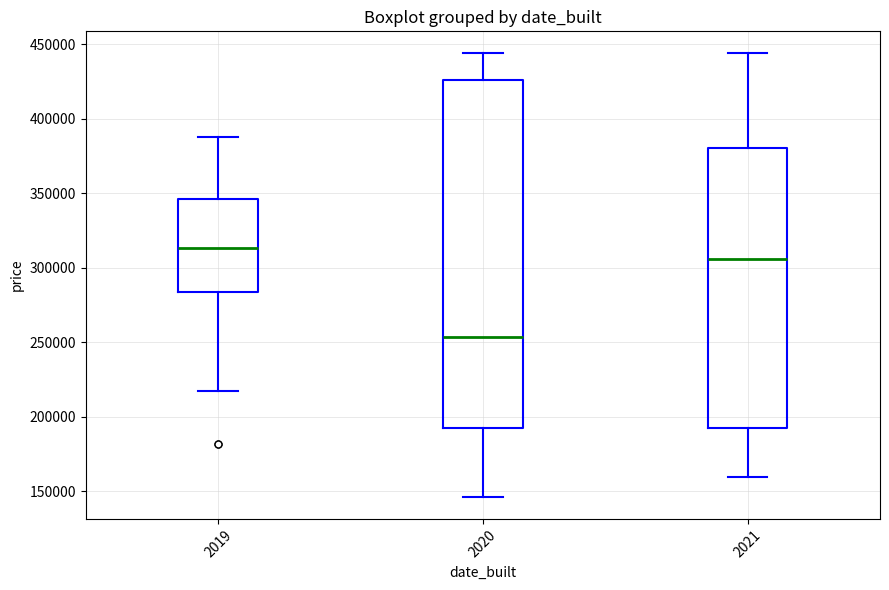

Reading left to right, read every box against the y-axis: the position of its median line, the range the box covers, and the ends of its whiskers. The values are not printed on the chart, so give them approximately, as read against the axis.

2019: median 315000, box 285000 to 345000, whiskers 215000 to 390000
2020: median 255000, box 195000 to 425000, whiskers 145000 to 445000
2021: median 305000, box 195000 to 380000, whiskers 160000 to 445000